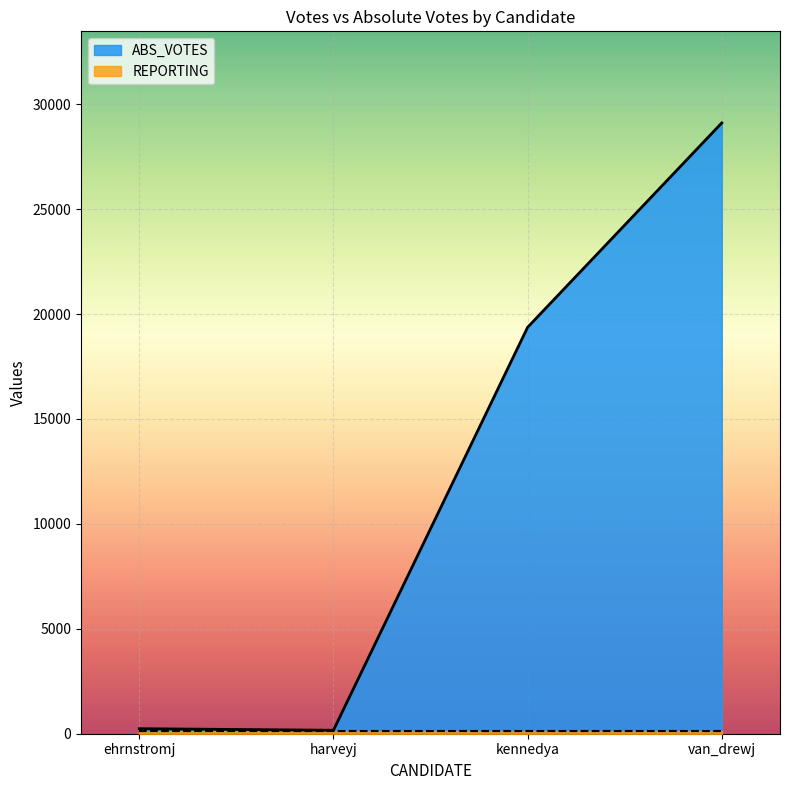

Which has a higher value, ehrnstromj or kennedya?

kennedya